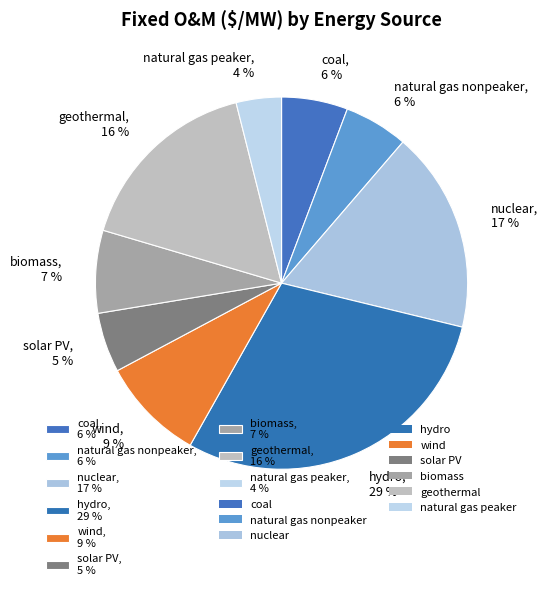

The hydro slice represents 29% of the pie. True or false?

True